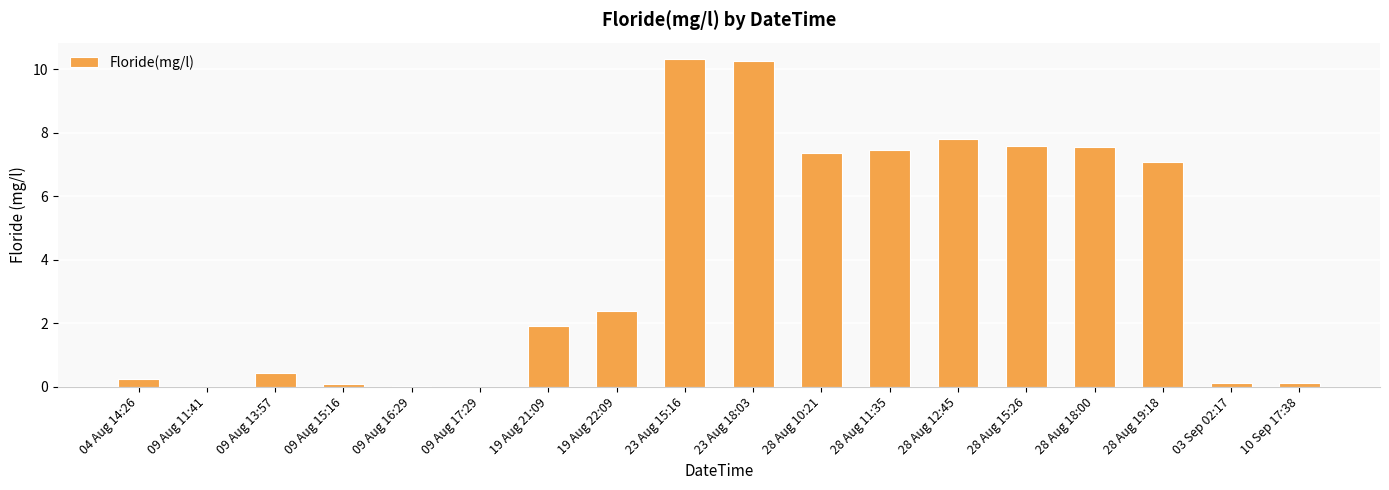

What is the change in value from 09 Aug 11:41 to 23 Aug 15:16?

+10.3